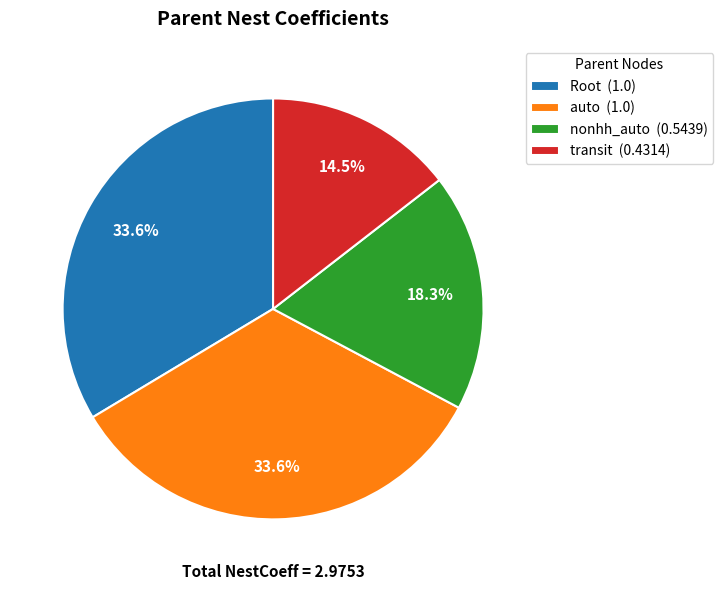

How many segments does this pie chart have?

4